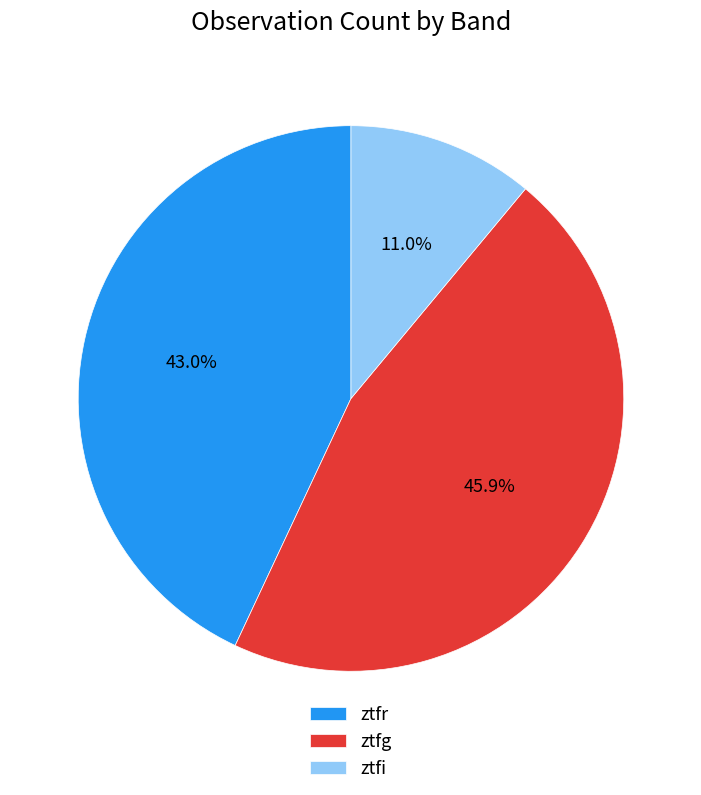

What is the largest slice in the pie chart?

ztfg